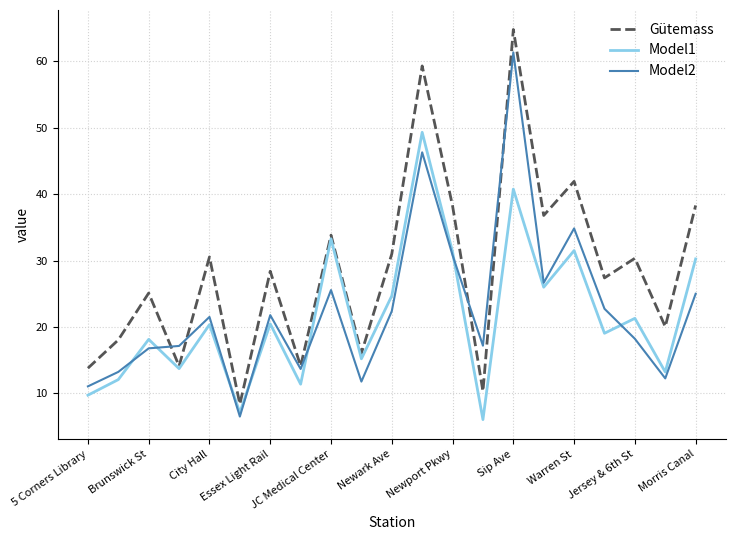

What is the maximum value for Gütemass?

64.8